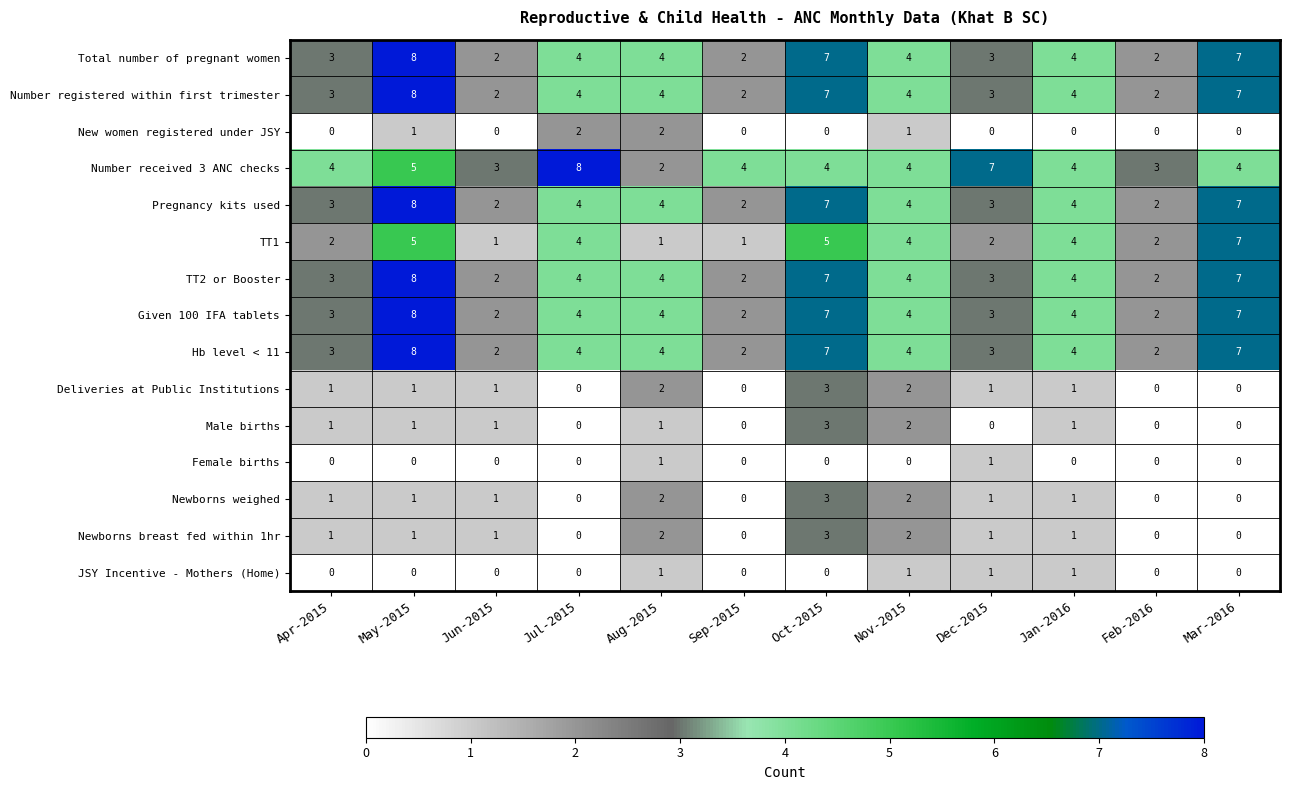

True or false: Total number of pregnant women has a value of 13 at May-2015.

False